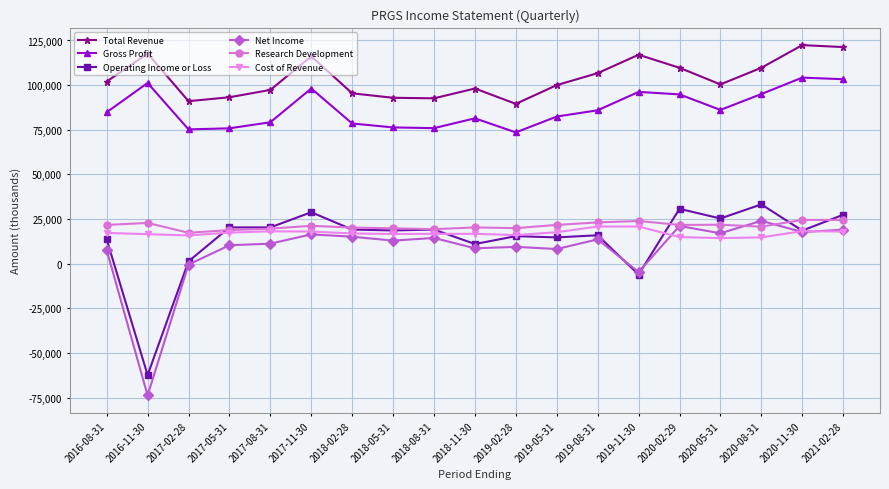

True or false: Net Income has more than 2 interior local peaks.

True